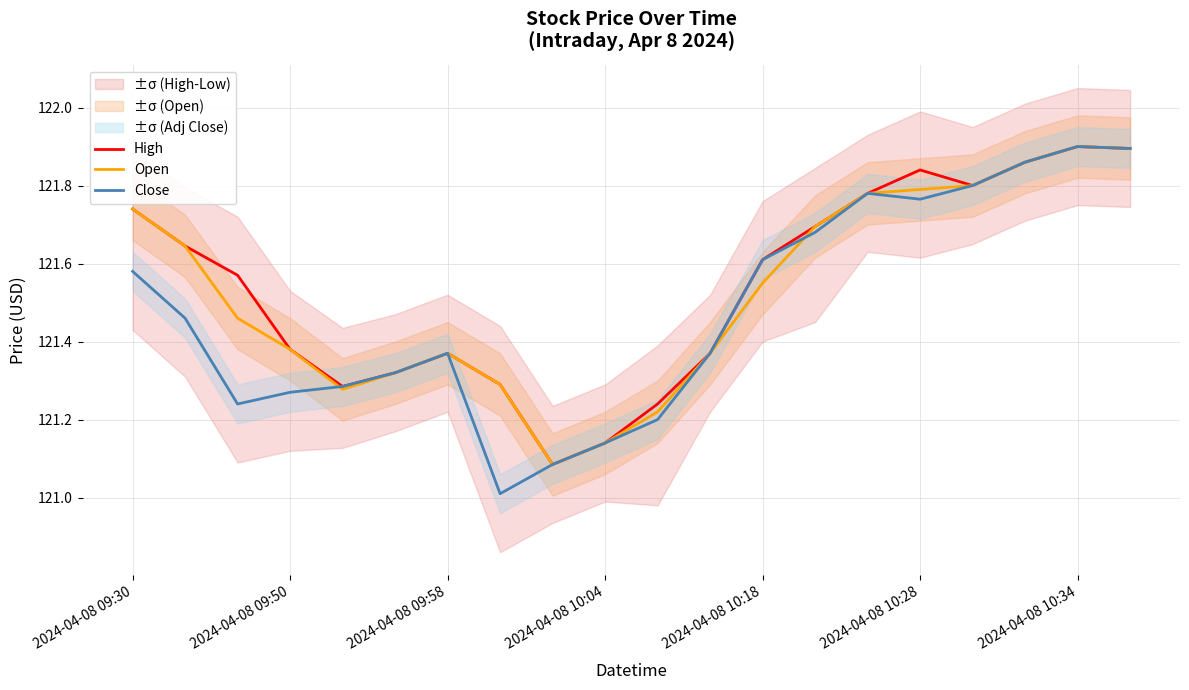

True or false: High has a value of 121.4 at 11.

True